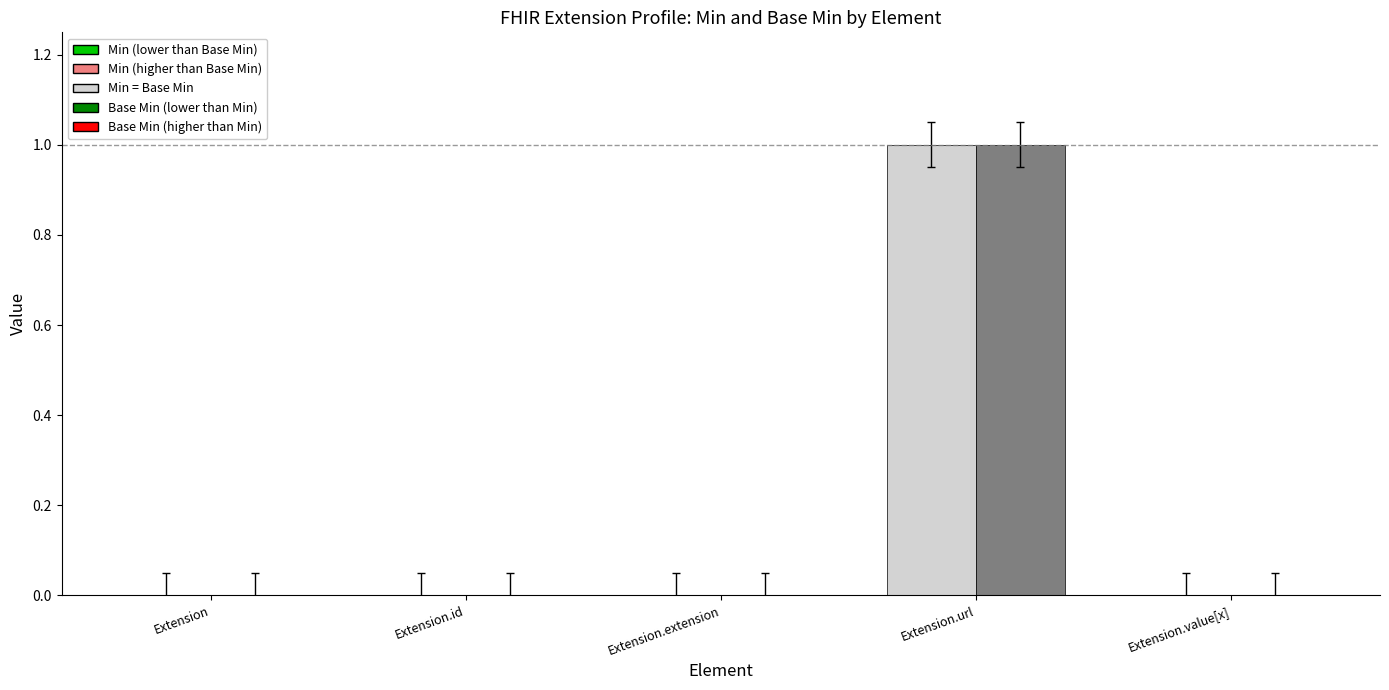

At which category is the sum across all series the highest?

Extension.url